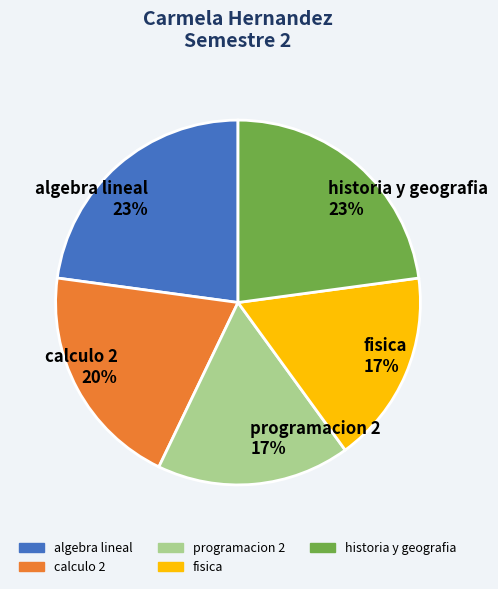

To the nearest percent, what portion does fisica represent?

17%